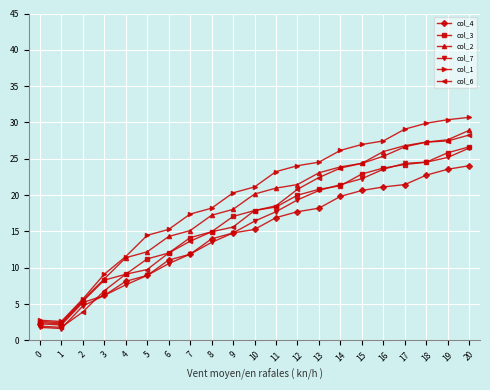

What is the difference between the col_6 values at 19 and 3?

20.6